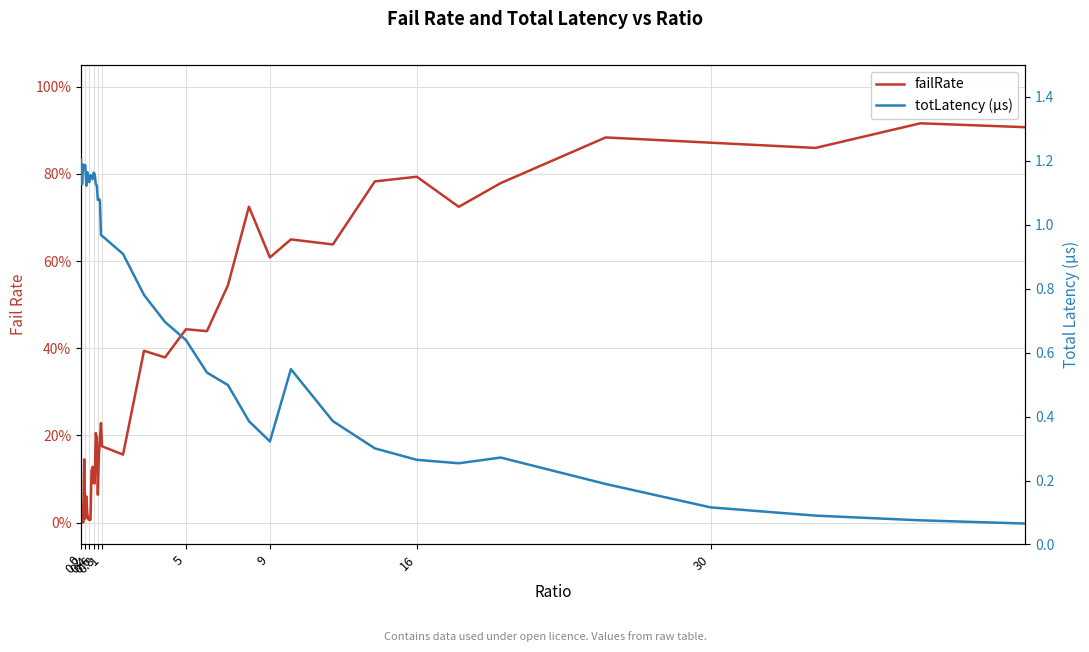

Rank the series by their average value, from lowest to highest.

failRate, totLatency (µs)